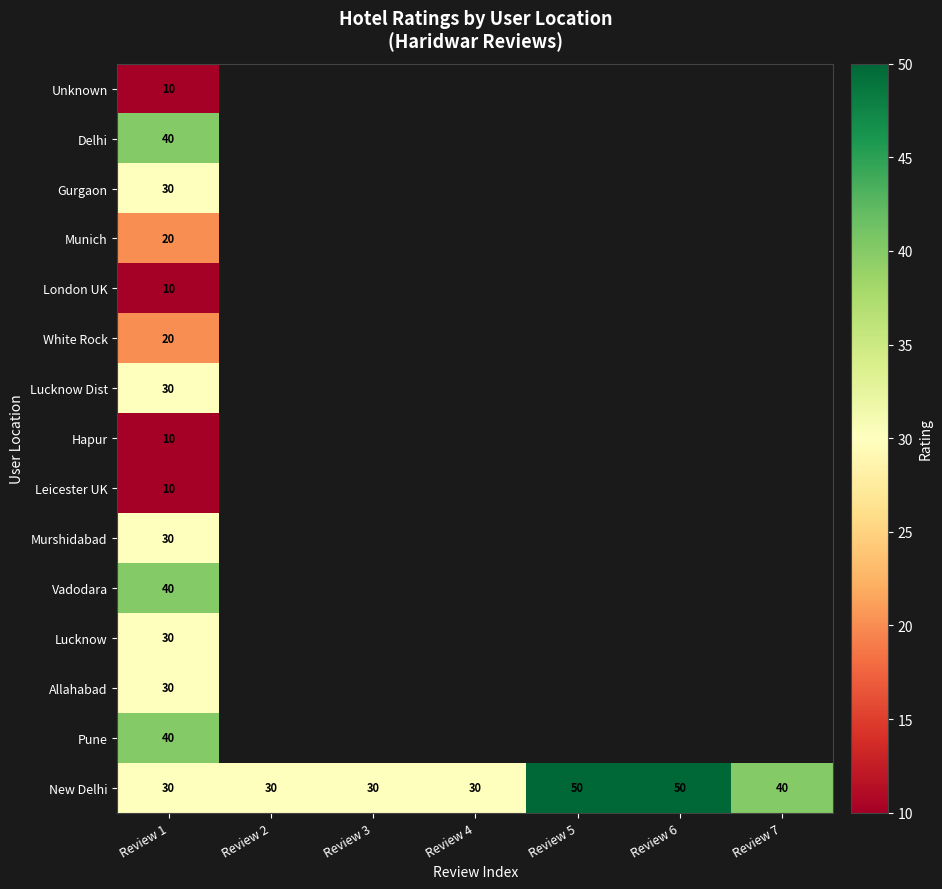

What is the total value across all series at Review 1?

380